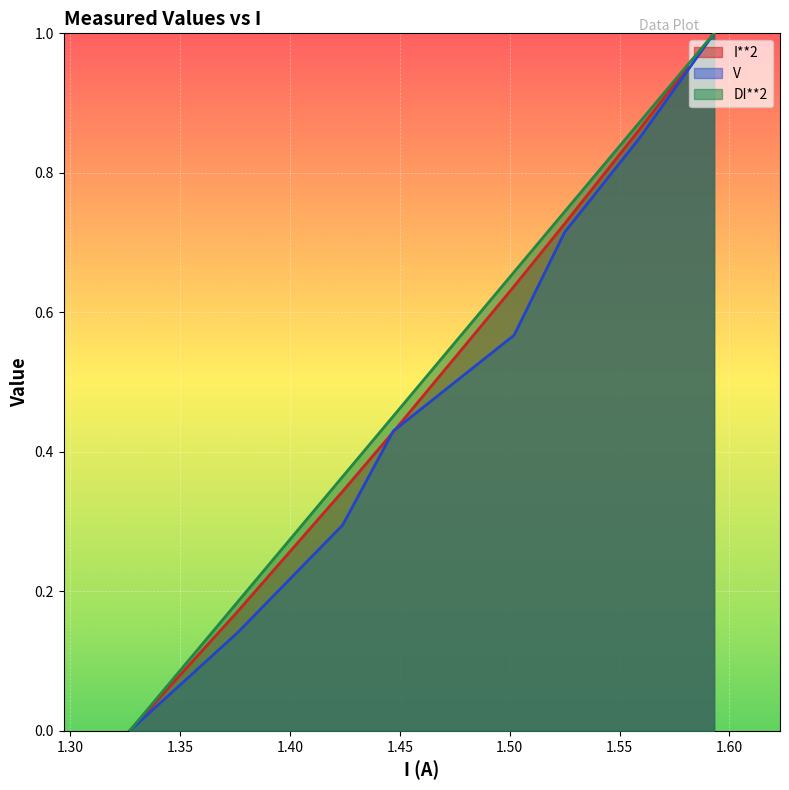

How many data points in DI**2 are above 0?

7